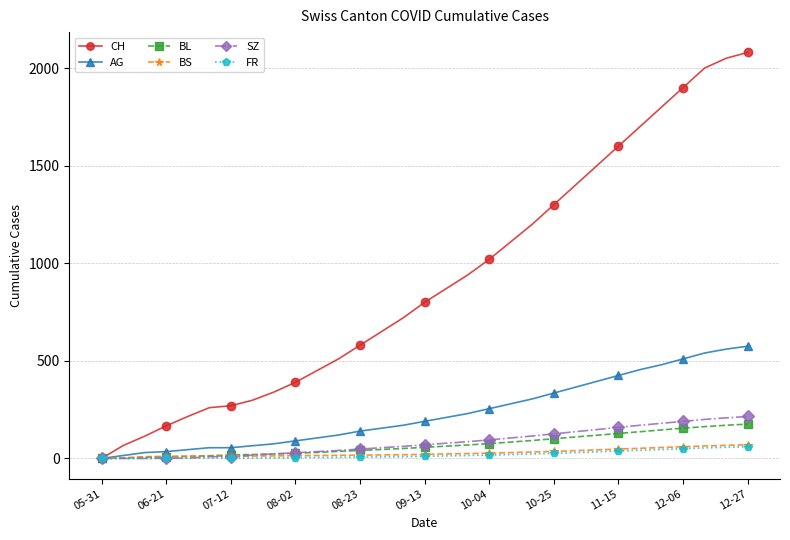

What is the average value of the BS series?

28